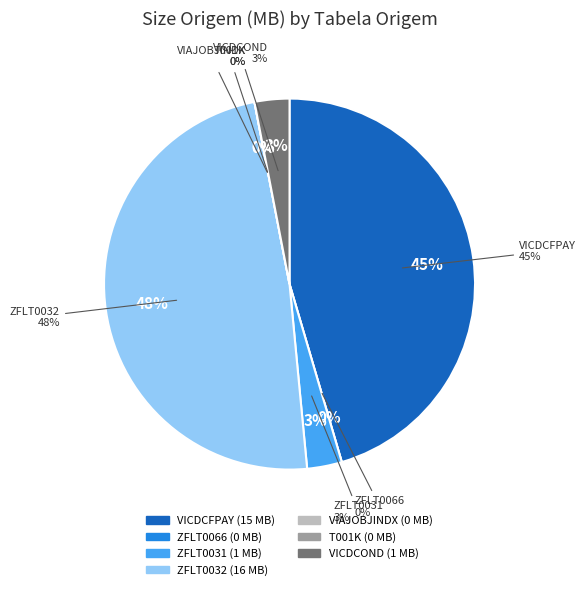

Count the number of slices in the pie.

7